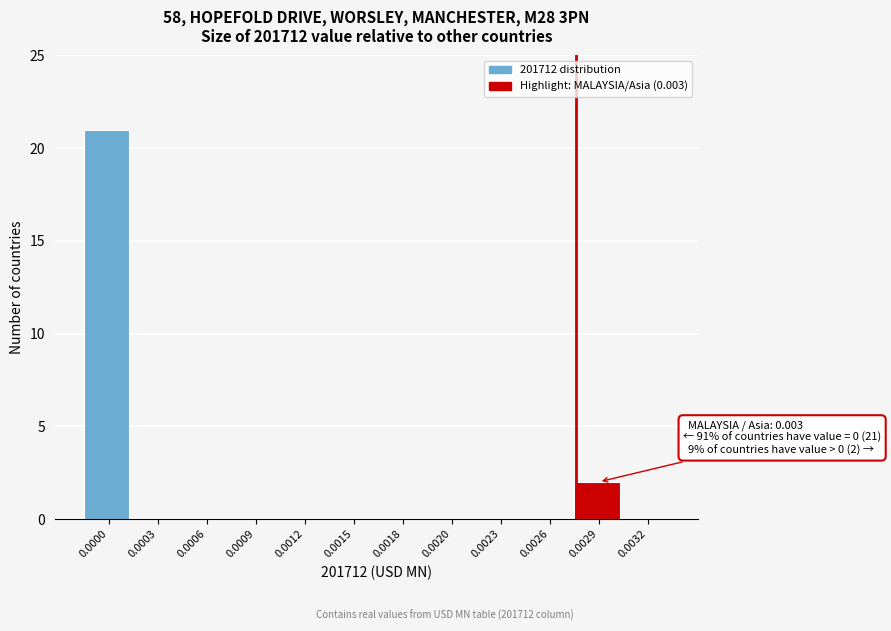

Reading left to right, transcribe all the data shown in this chart.

0.0000=21	0.0003=0	0.0006=0	0.0009=0	0.0012=0	0.0015=0	0.0018=0	0.0020=0	0.0023=0	0.0026=0	0.0029=2	0.0032=0